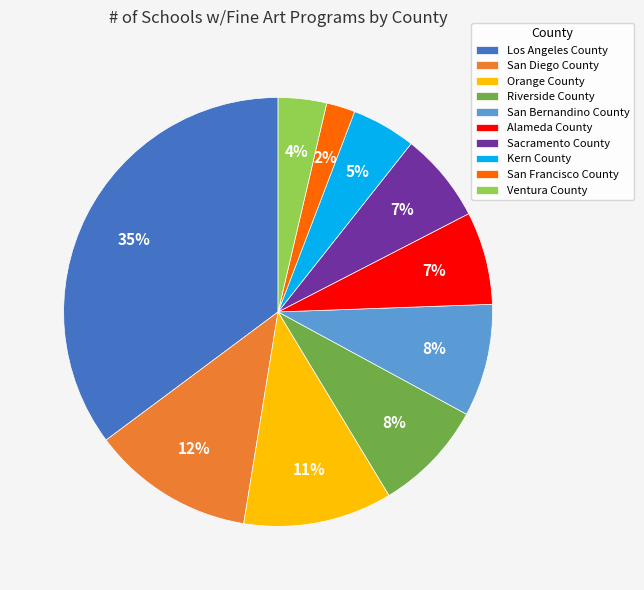

What is the ratio of the value at Riverside County to the value at San Diego County?

0.7